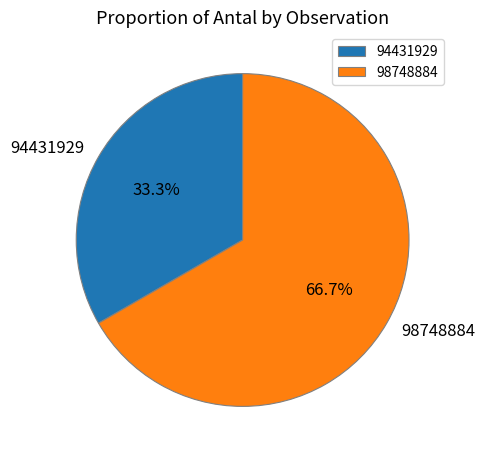

Combined, what portion of the pie is 98748884 and 94431929?

100.0%